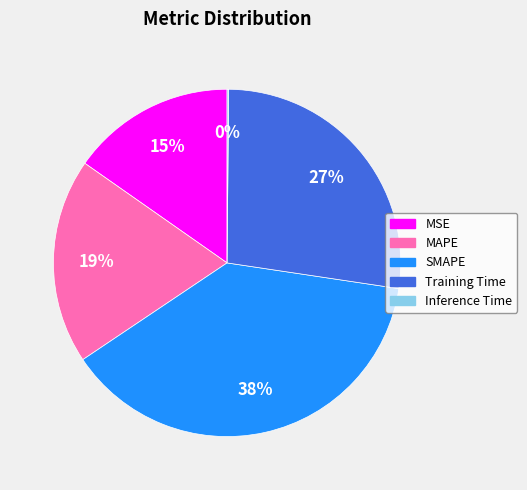

Is the sum of MSE and MAPE greater than half?

No